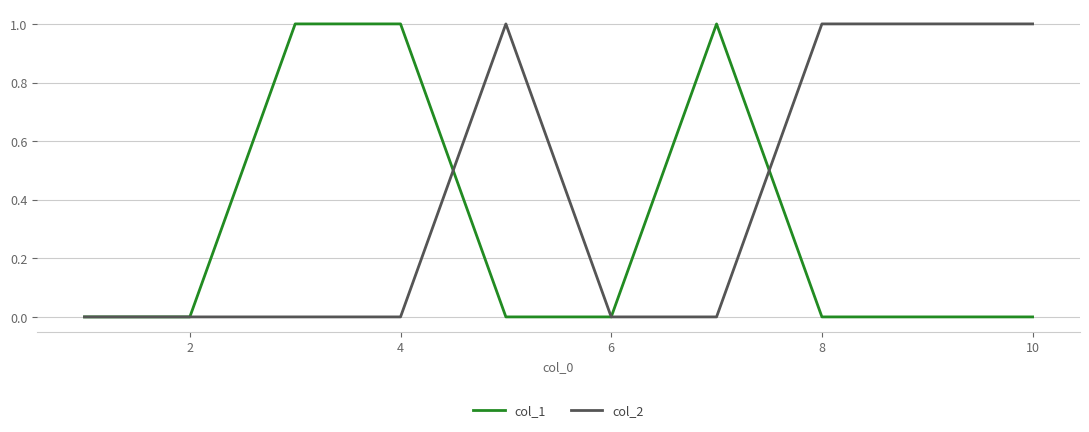

Which series has the largest total across all categories?

col_2